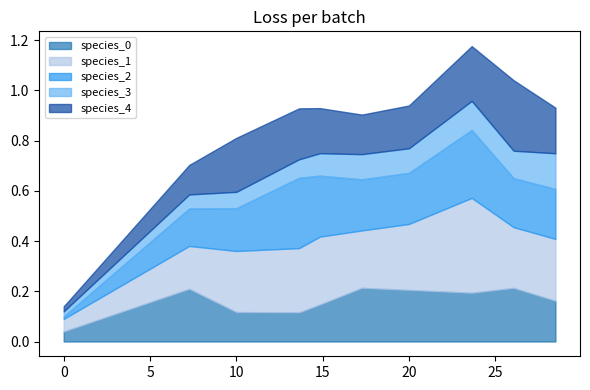

What is the label of the 5th point from the right?

17.272727272727273